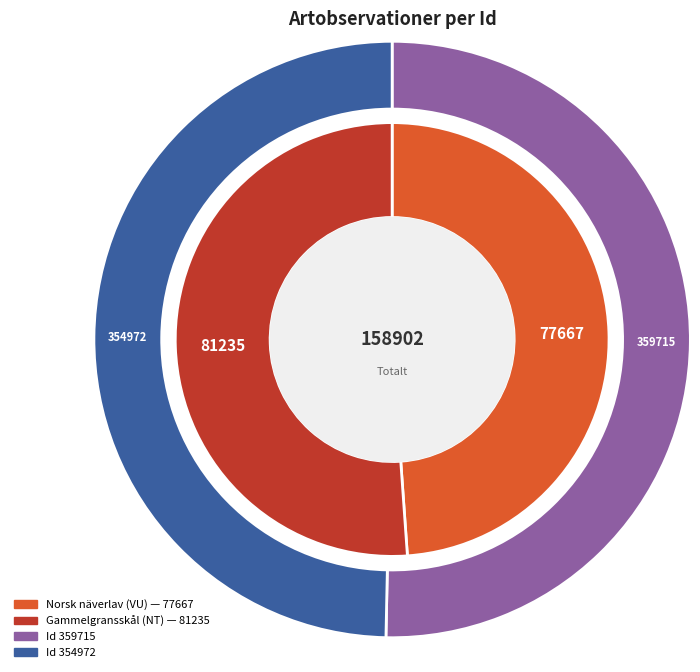

True or false: 359715 accounts for 50% of the total.

True